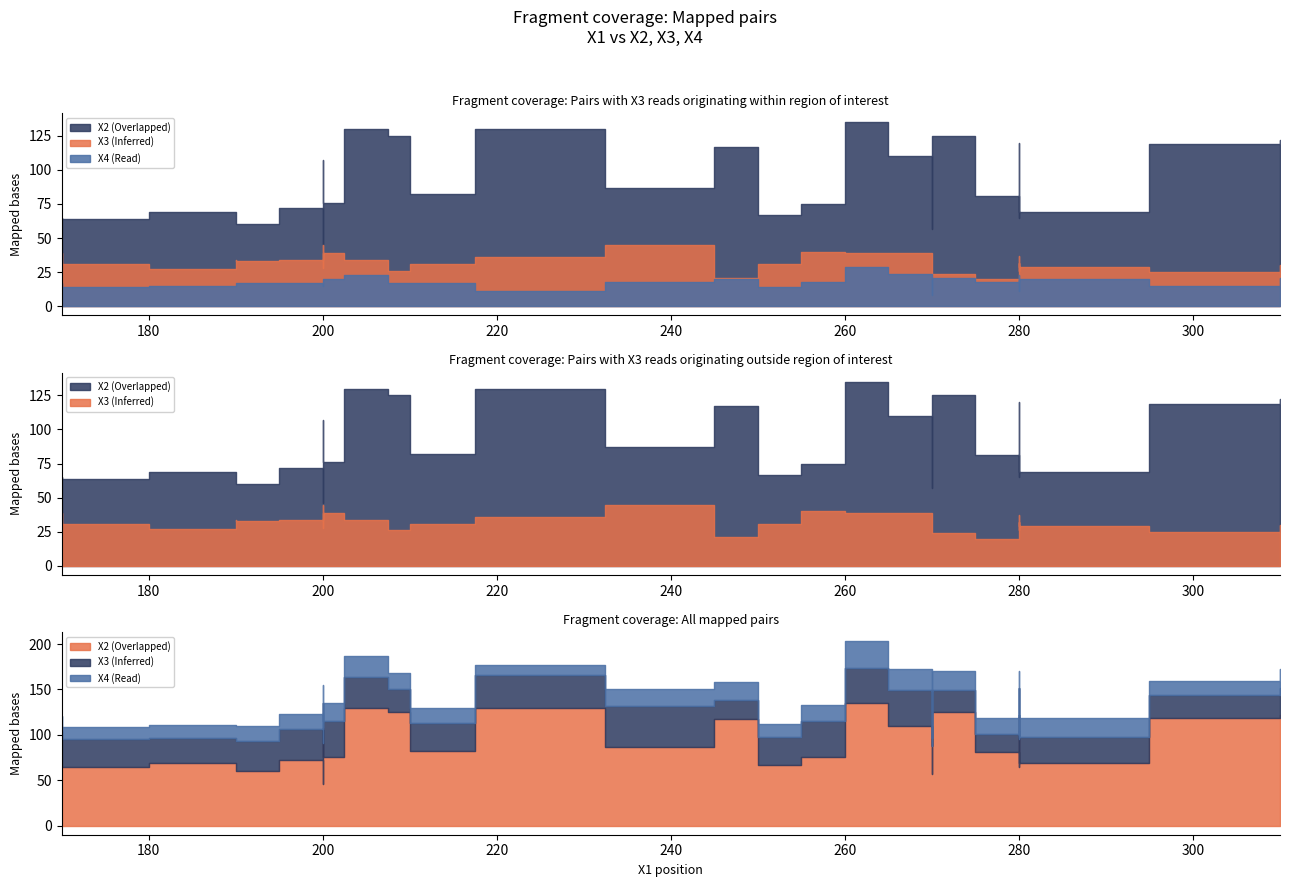

What value does the X2 series have at 250, to the nearest 5?

65